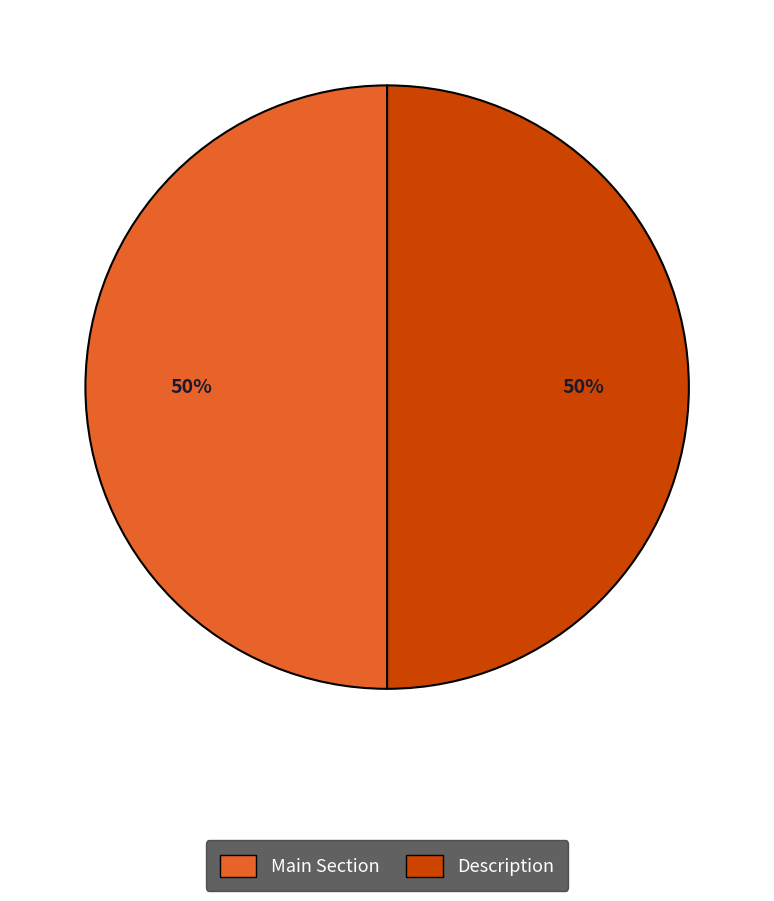

How many slices are in this pie chart?

2